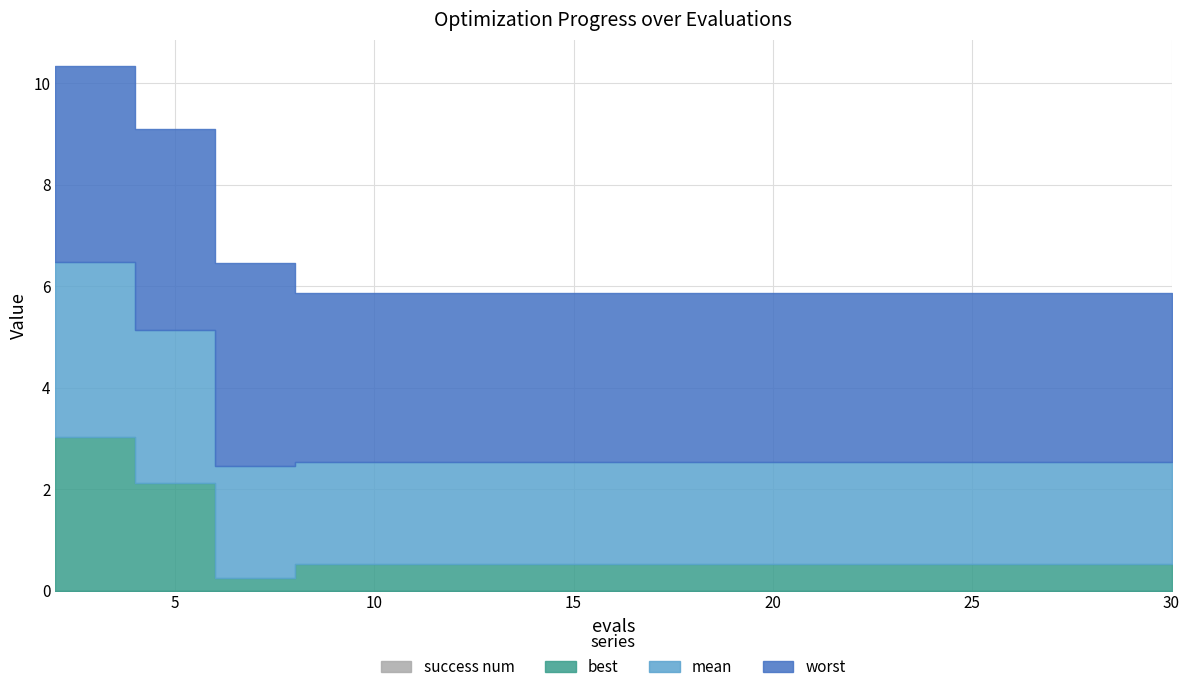

How many categories are shown in the chart?

15